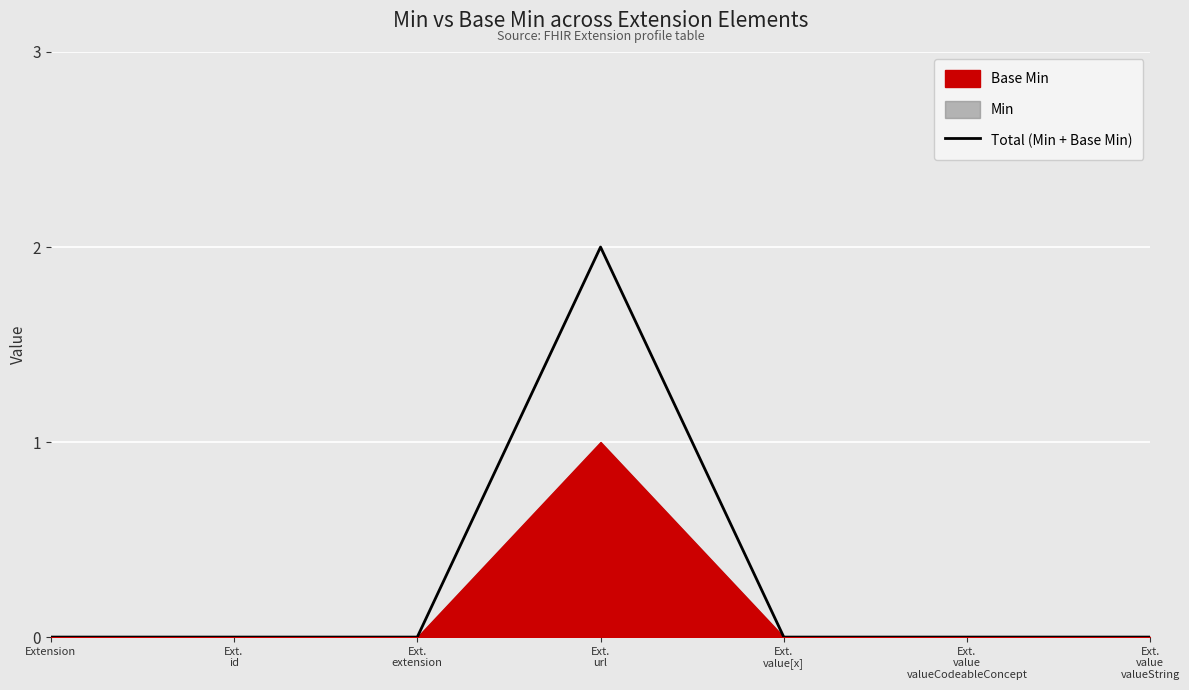

True or false: the data has more than 1 interior local peaks.

False